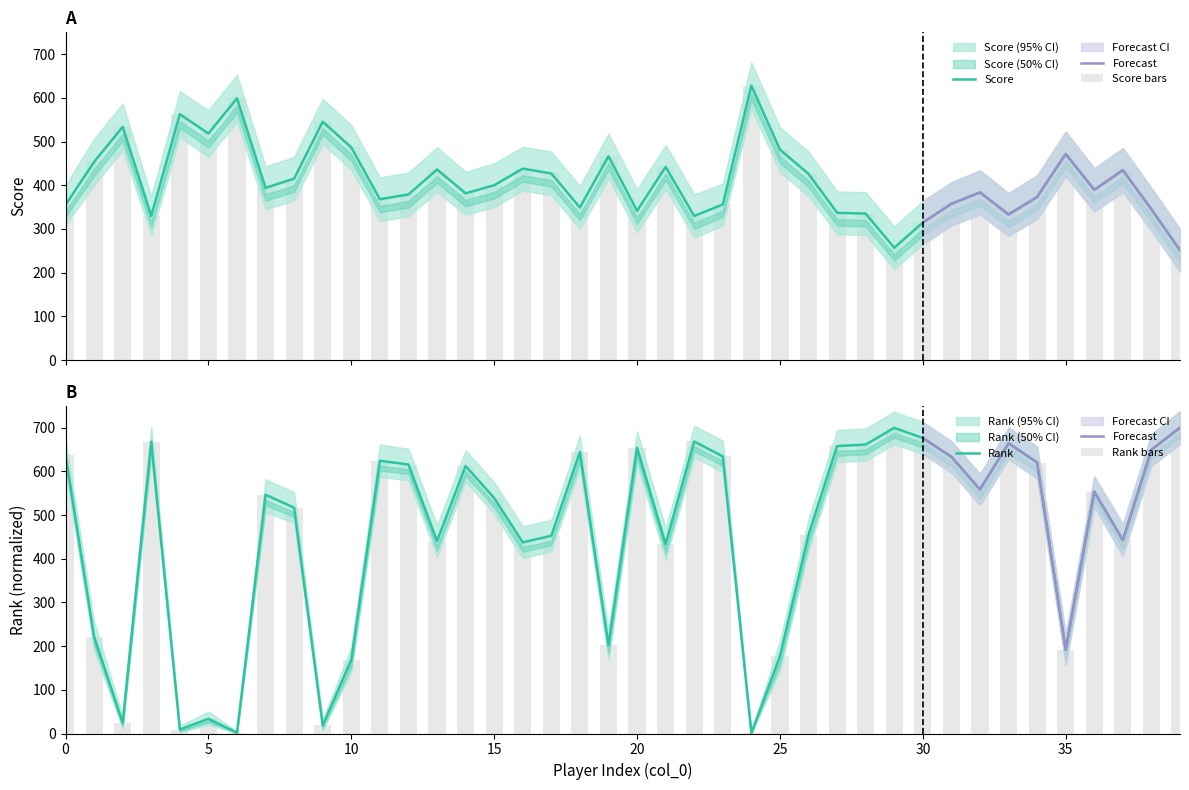

Is it true that Rank equals 440.6 at 13?

True